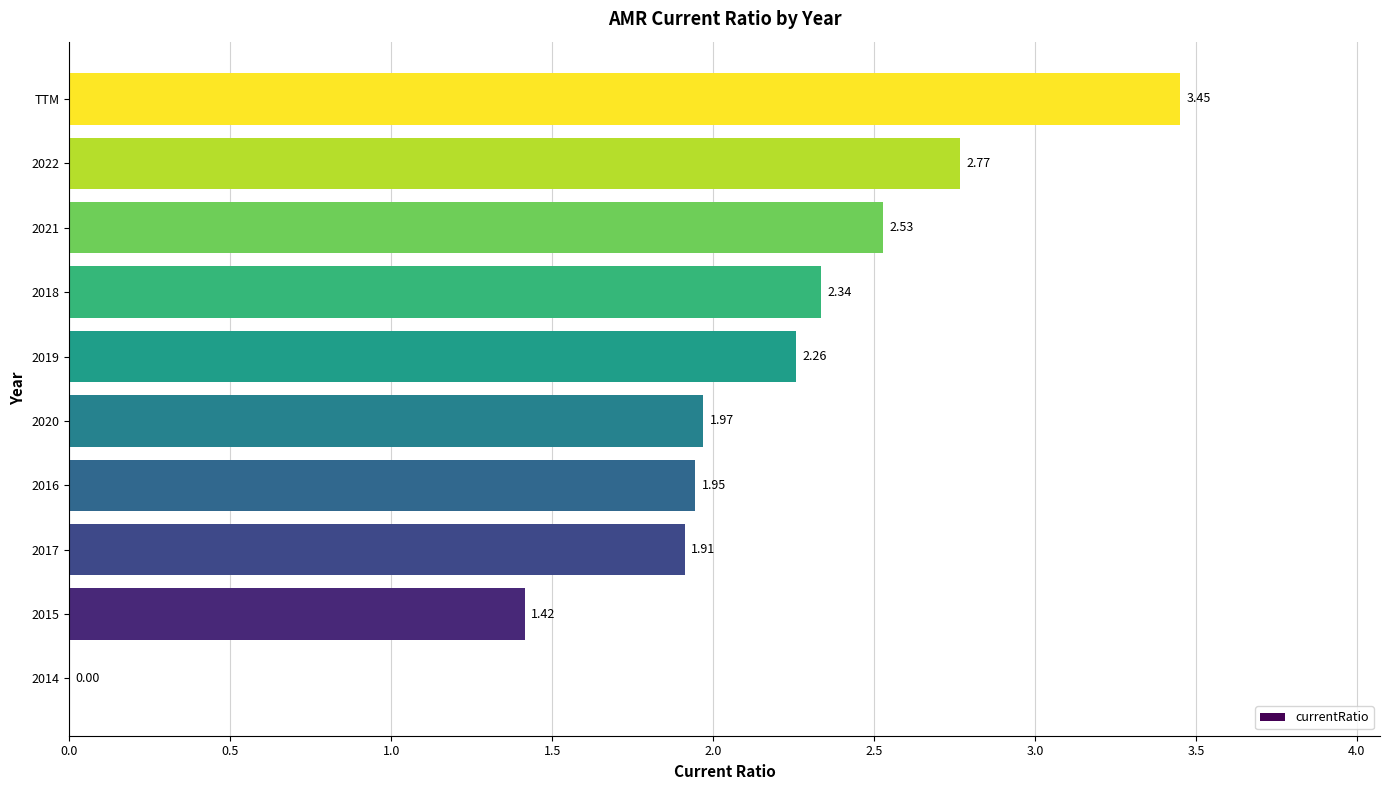

What is the sum of the values at 2017 and 2020?

3.9